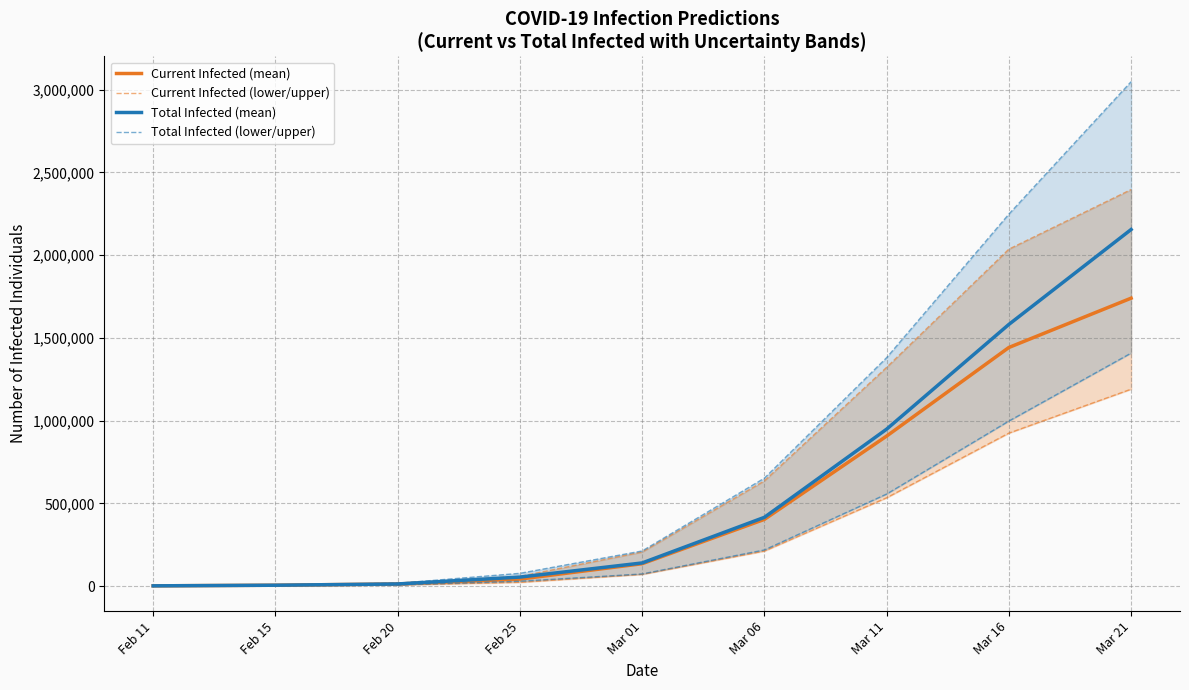

What is the difference between the Current Infected (mean) values at Feb 25 and Feb 11?

40904